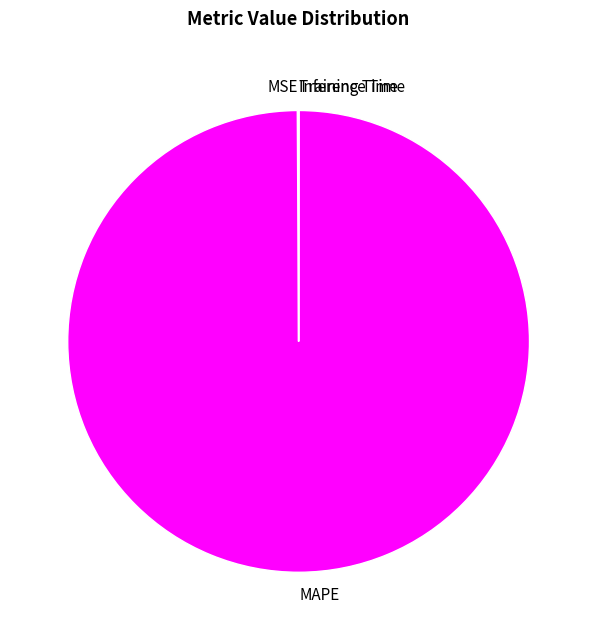

Which slice represents more than half of the pie?

MAPE